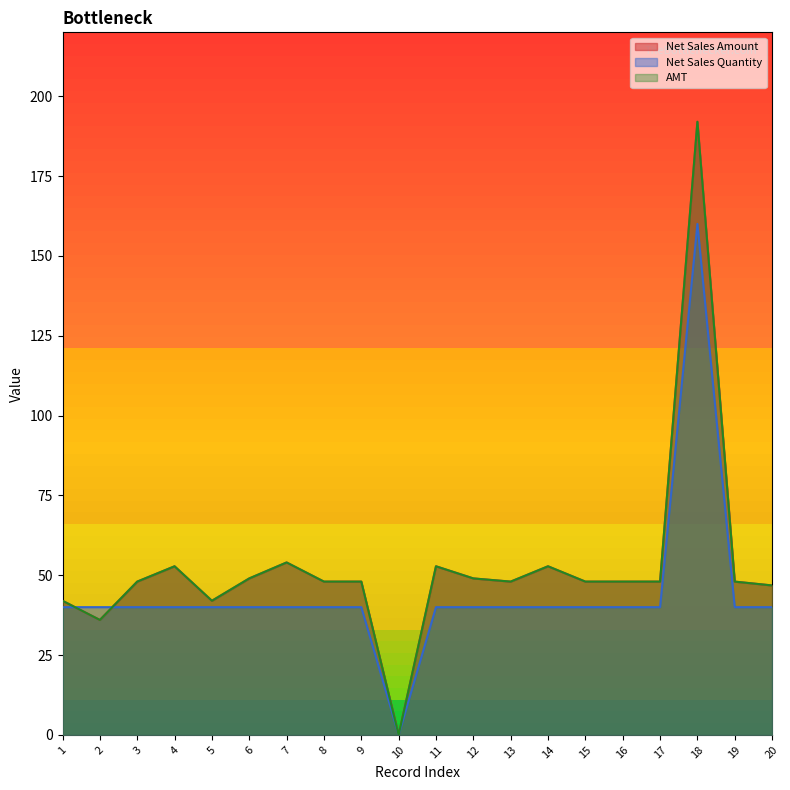

How many interior local peaks does the Net Sales Quantity series have?

1